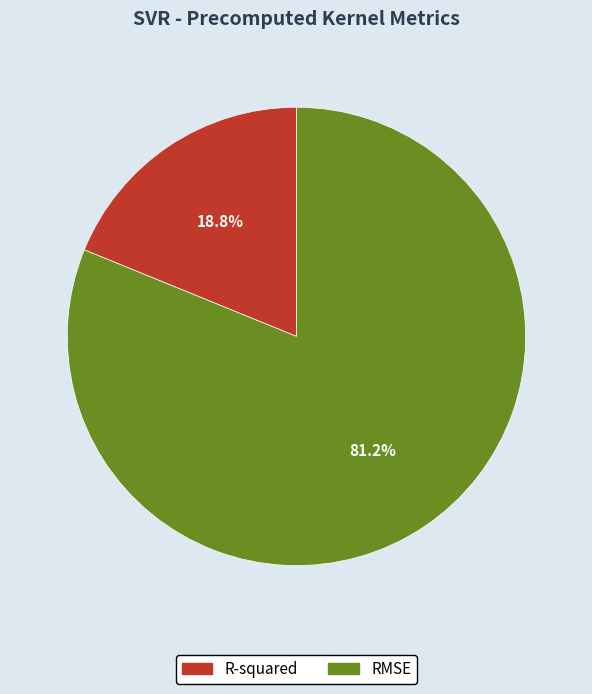

Between RMSE and R-squared, which is larger?

RMSE